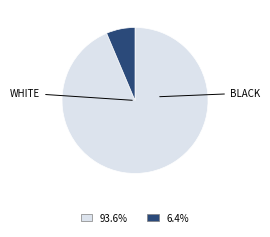

How many slices are in this pie chart?

2